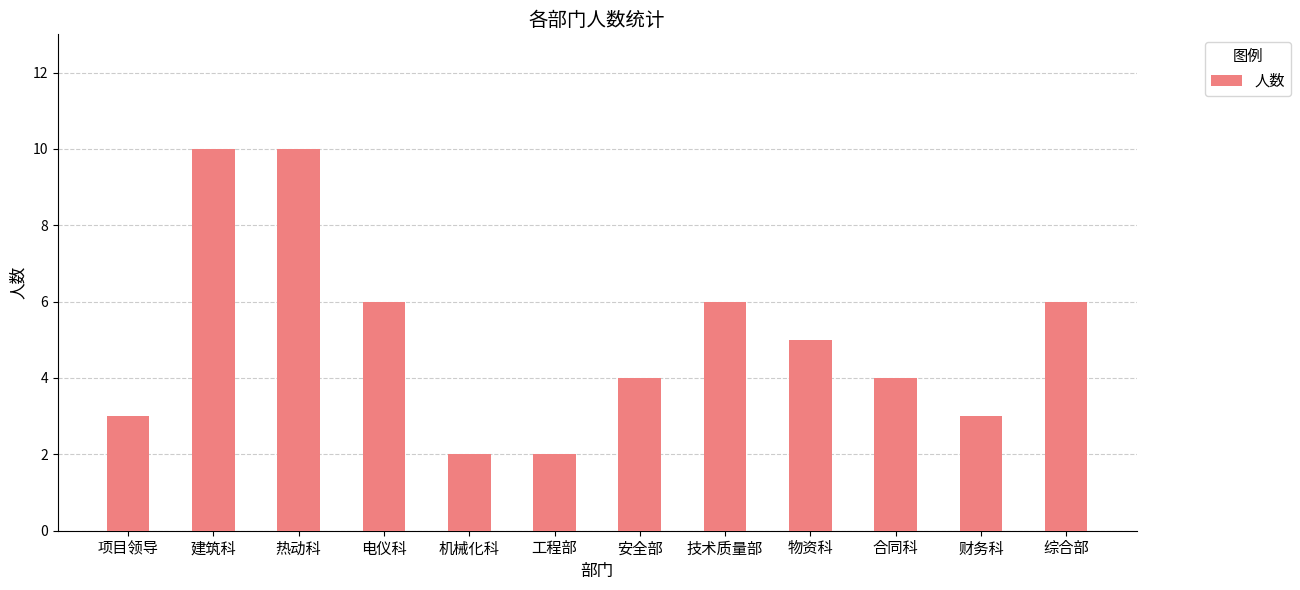

What is the greatest value displayed?

10